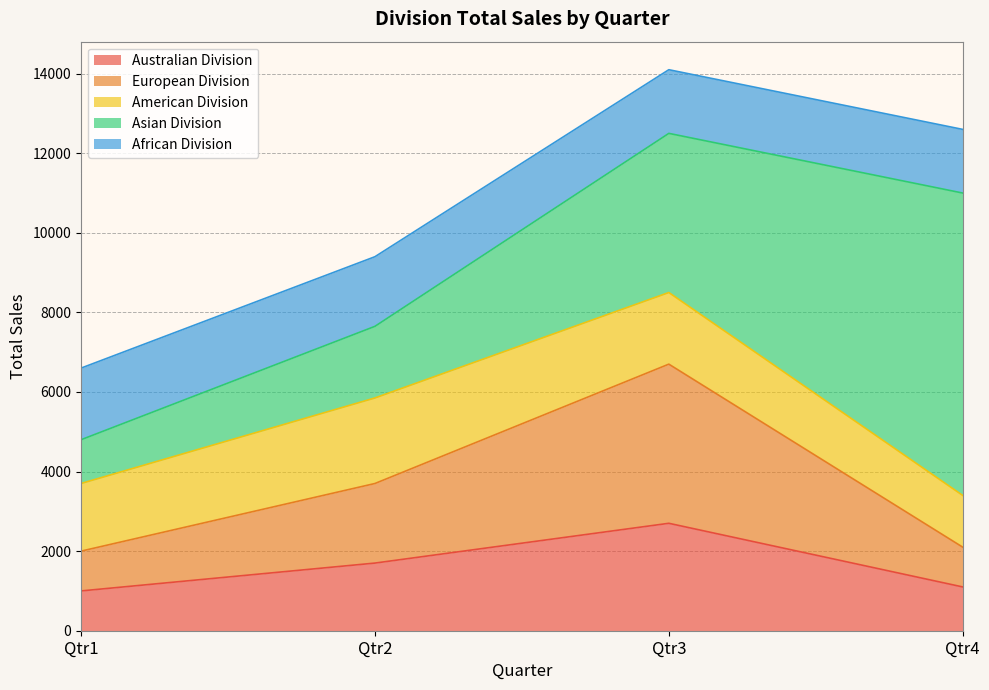

Between Qtr2 and Qtr4, which series saw the biggest shift?

Asian Division